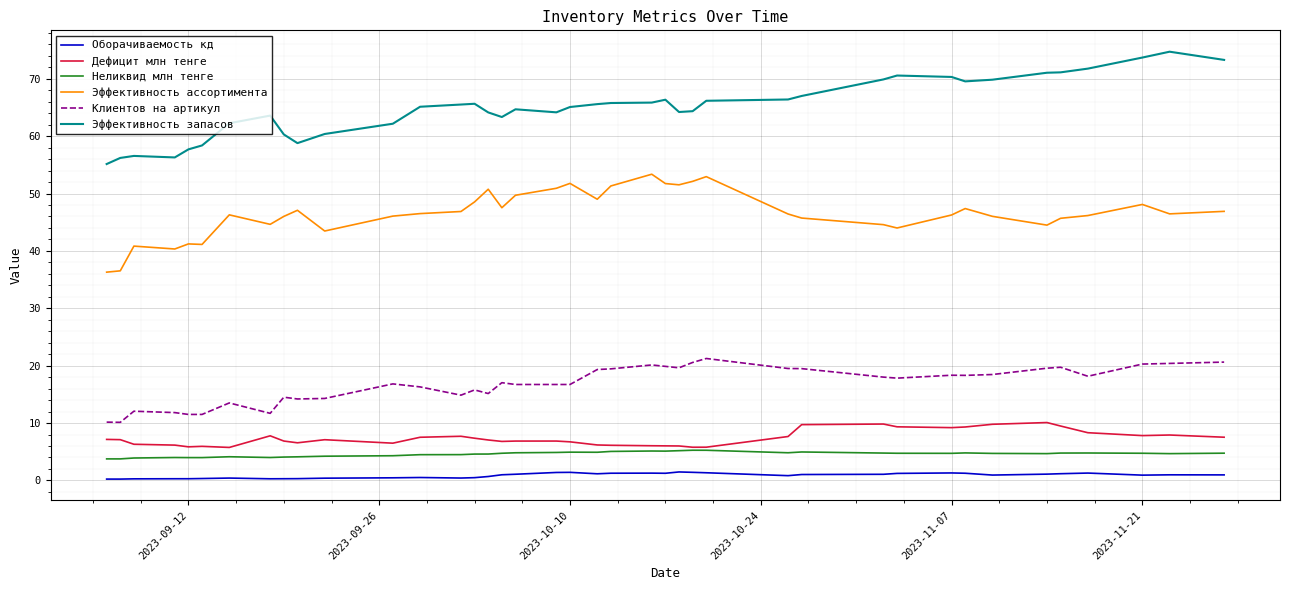

What is the maximum value for Дефицит млн тенге?

10.1